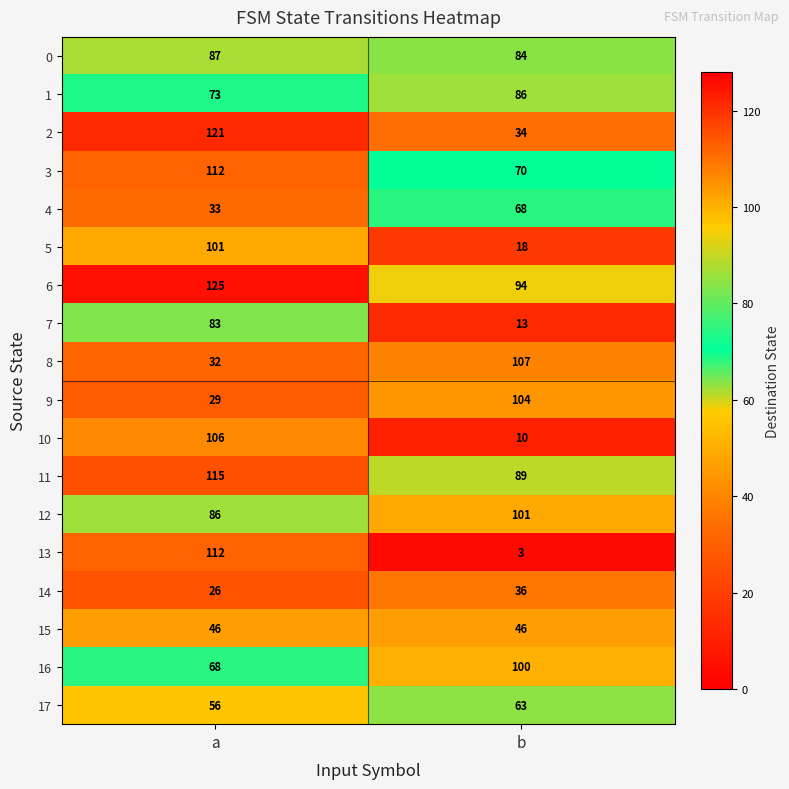

List the labels in order of 12 value, largest first.

b, a